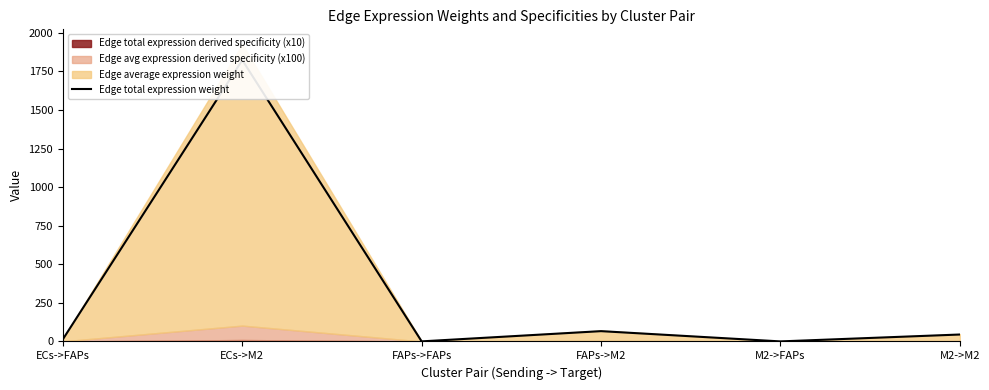

Which has a higher value, FAPs->M2 or M2->FAPs?

FAPs->M2